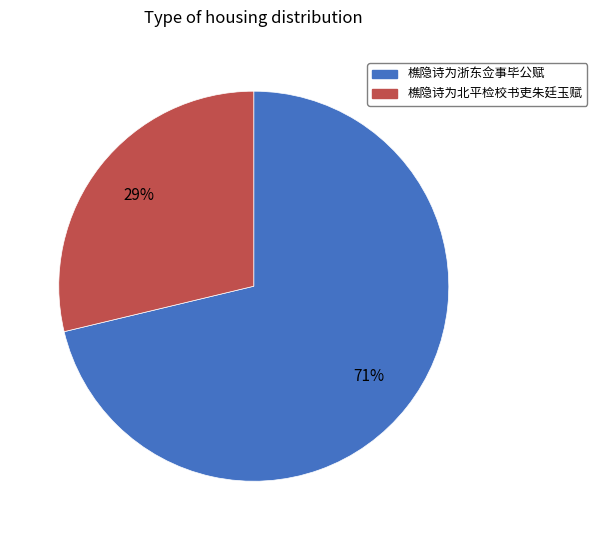

Is there a majority slice in this chart?

Yes